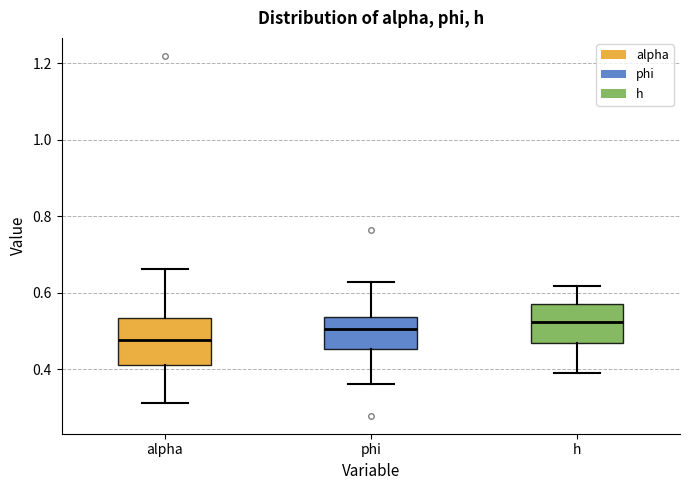

Which box has the lowest median line?

alpha